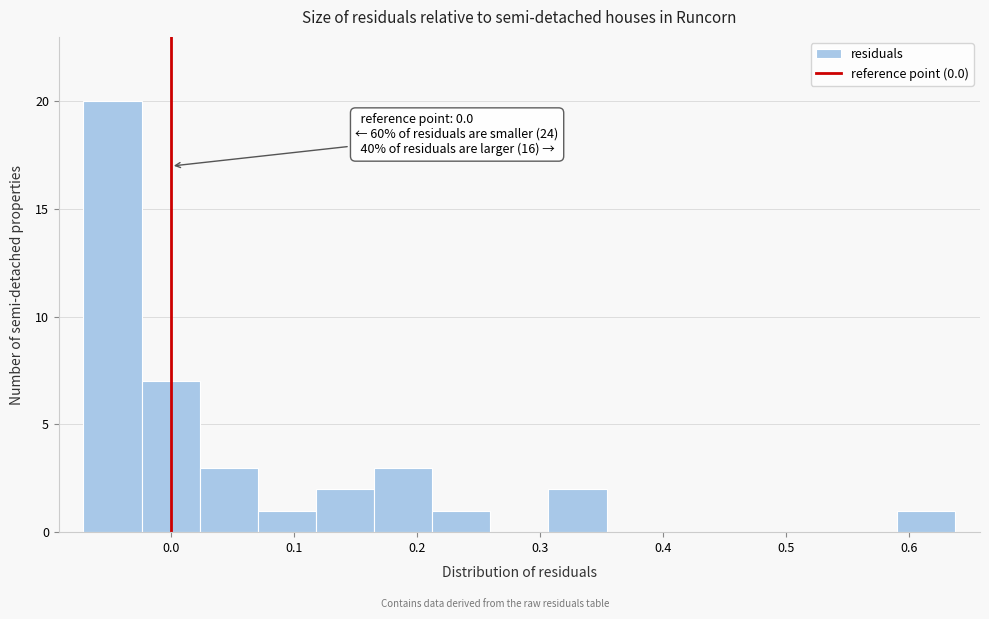

Which range on the x-axis has the tallest bar?

-0.07 to -0.02